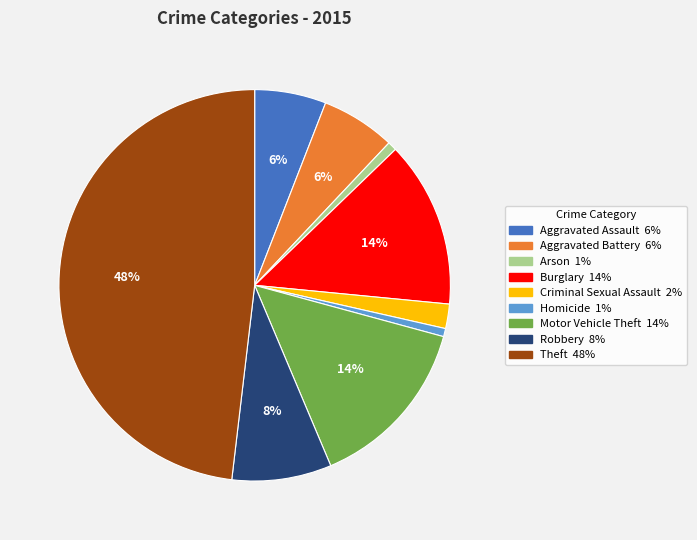

Which slice is the largest?

Theft